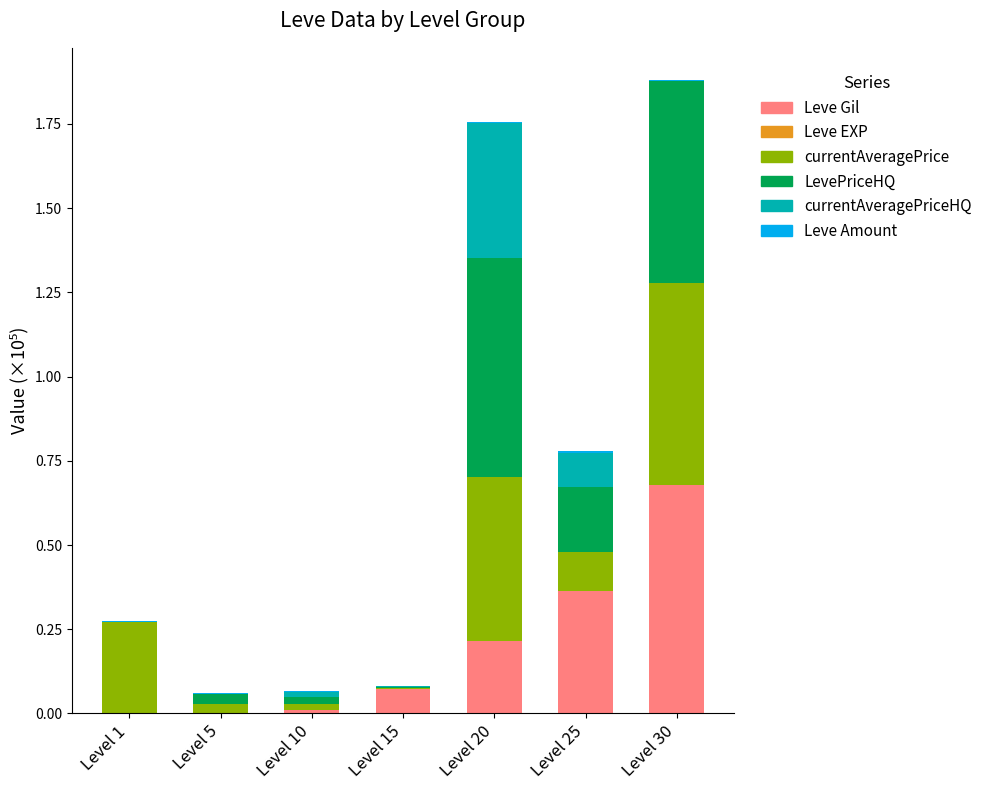

Is it true that currentAveragePriceHQ equals 0.0 at Level 1?

True